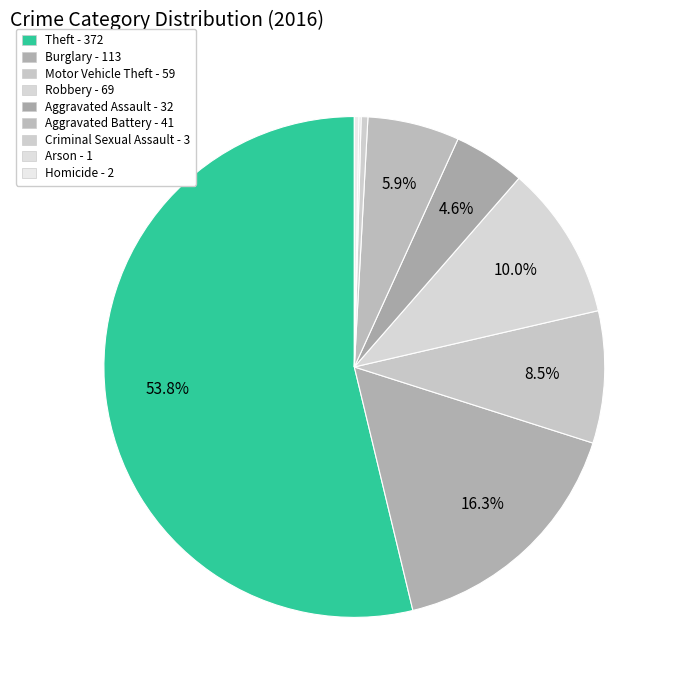

Is there a majority slice in this chart?

Yes